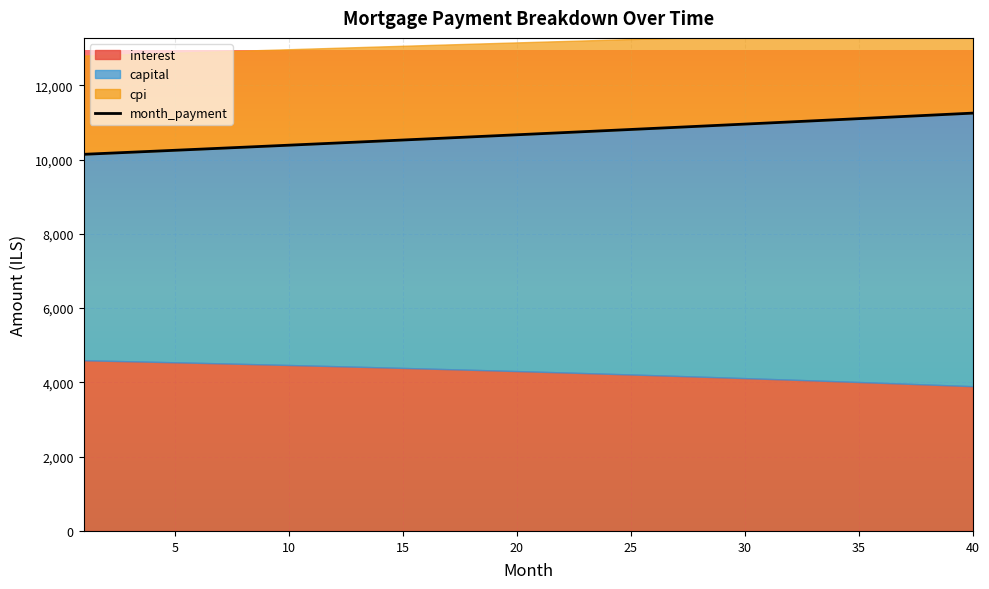

What is the lowest value of the month_payment series?

10140.9